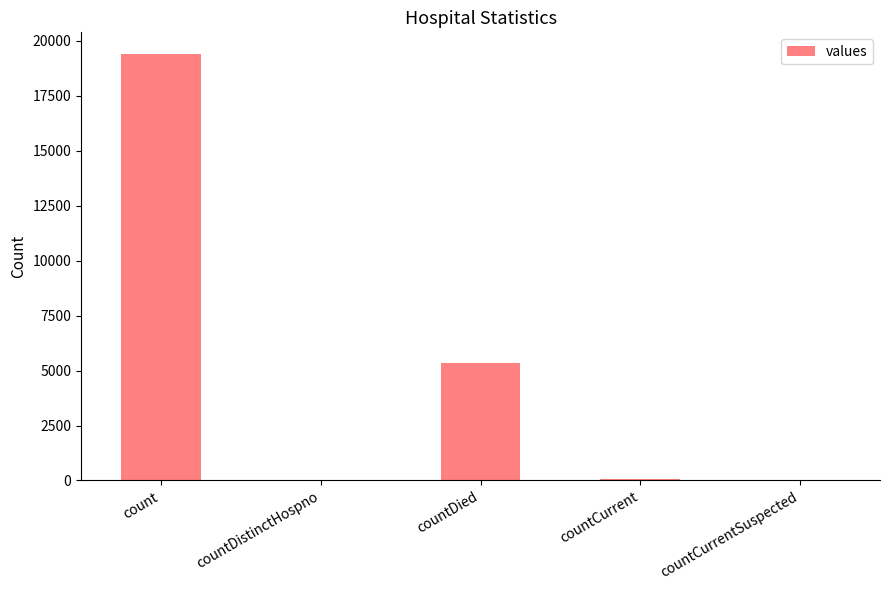

The value at countDied is 1170. True or false?

False